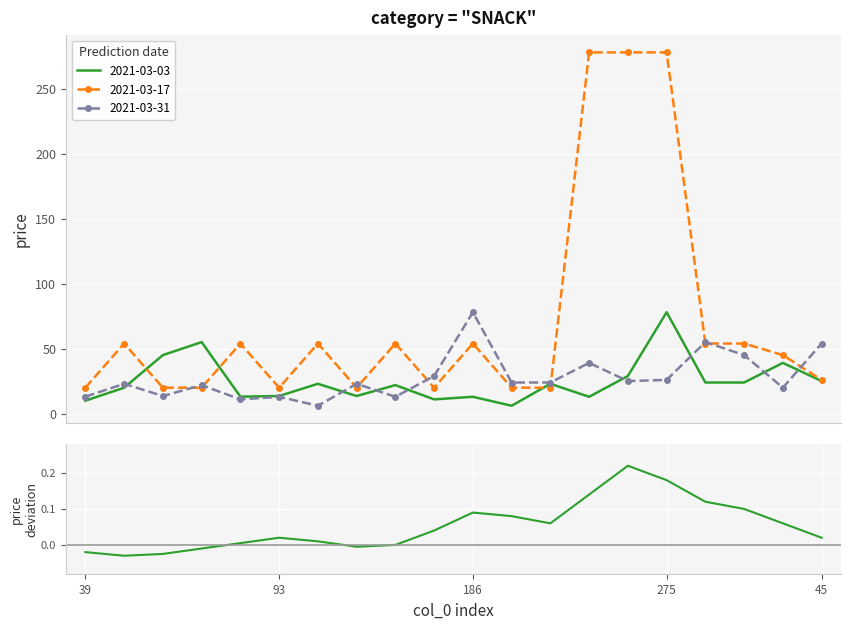

How many data points are less than 0?

5